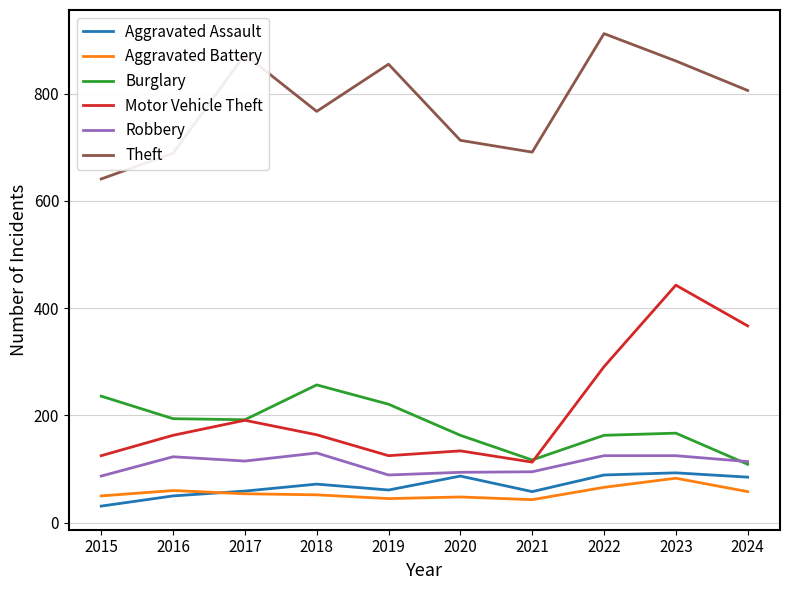

Is it true that Robbery equals 87 at 2015?

True